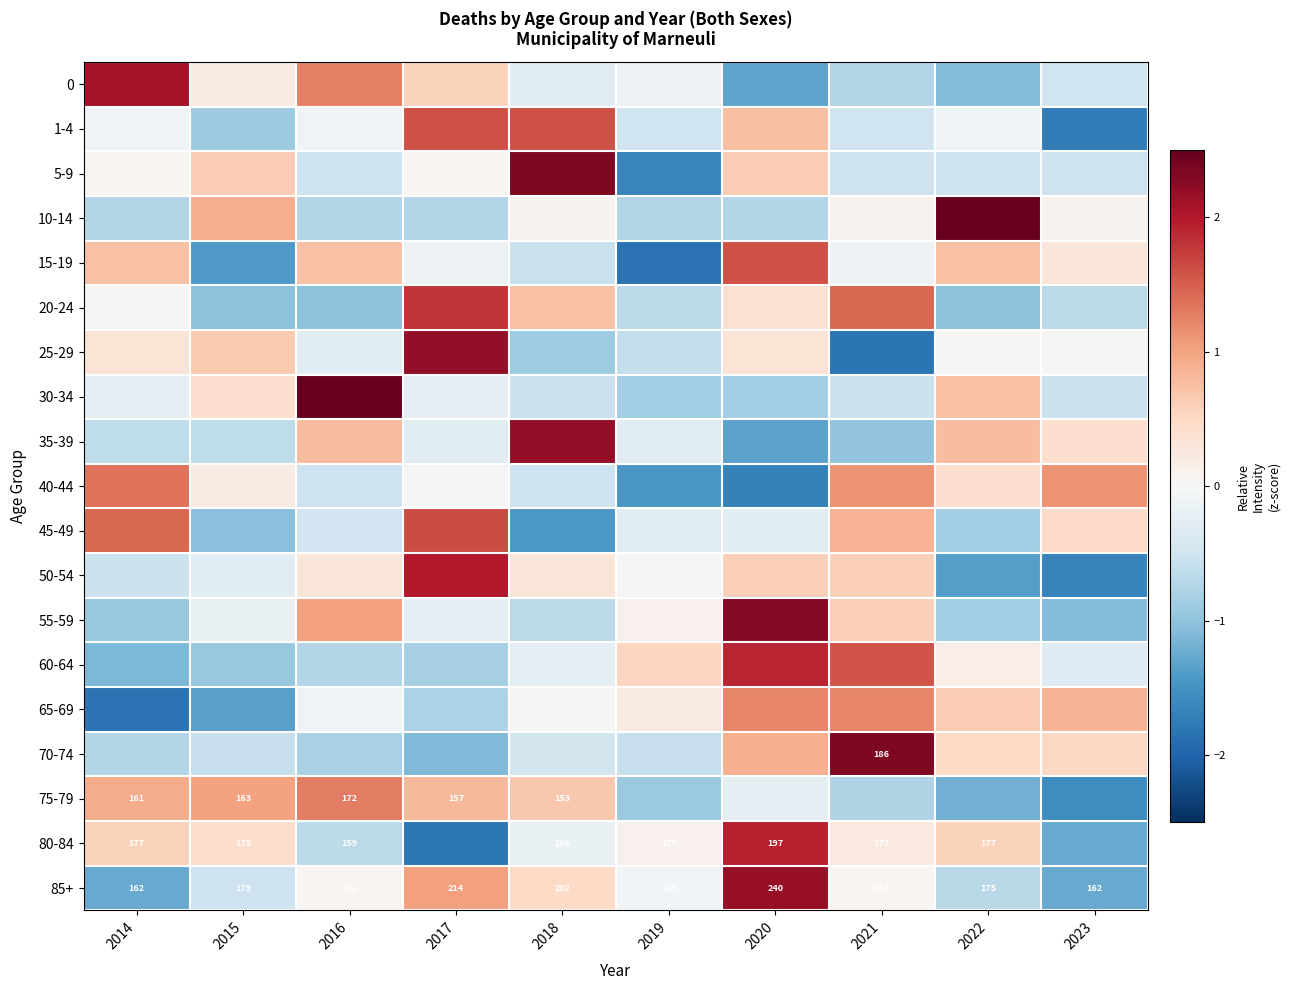

What is the greatest value displayed?

2.6